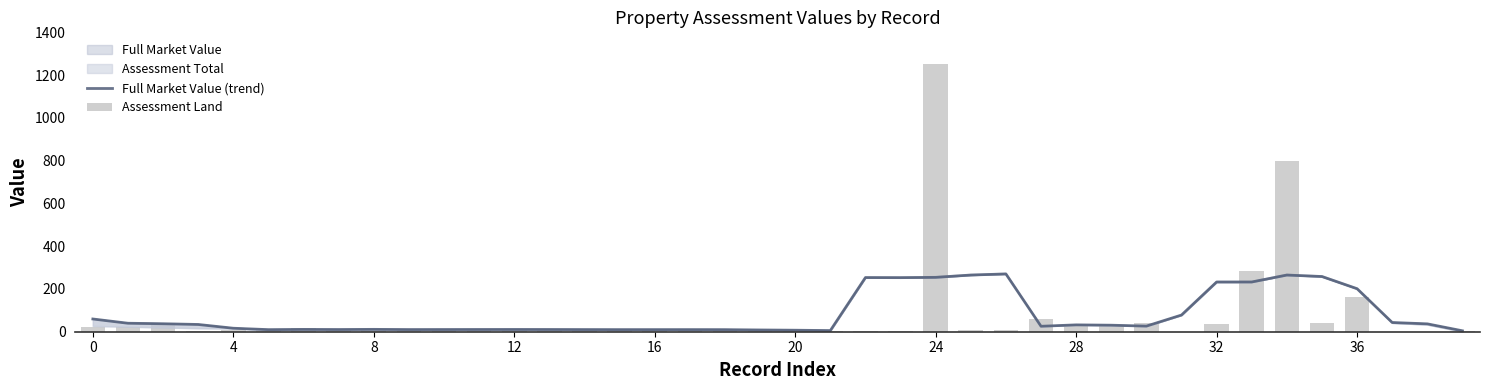

The Assessment Land series shows 14.0 at 18. True or false?

False